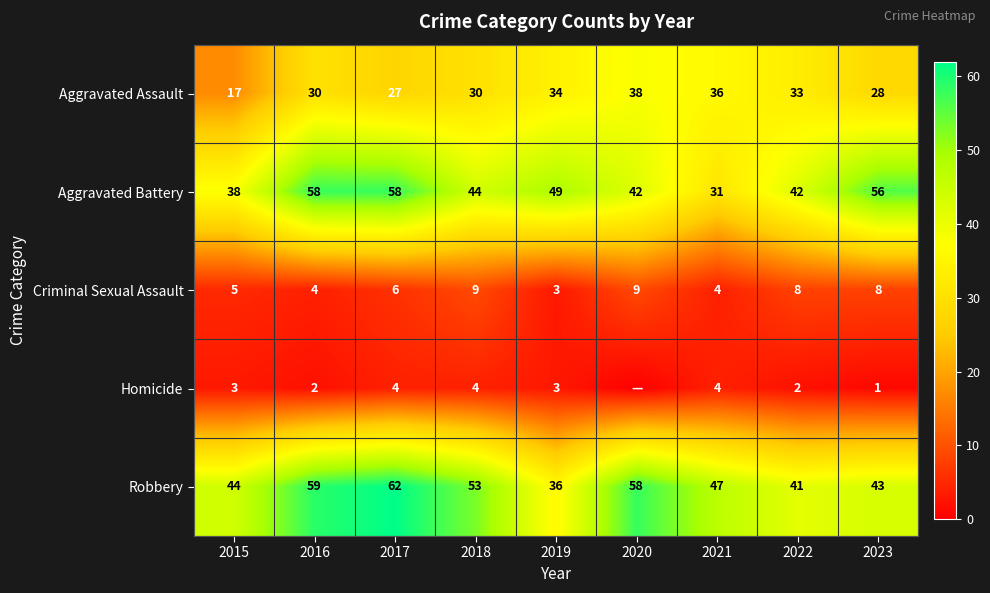

At which category does the chart reach its peak across all series?

2017